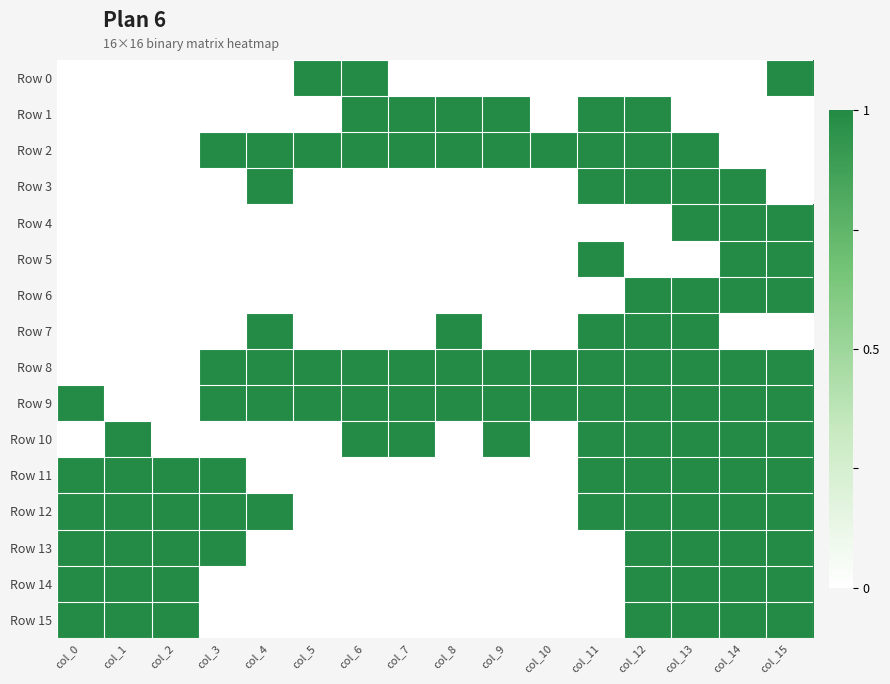

Which category has the lowest value across all series?

col_0